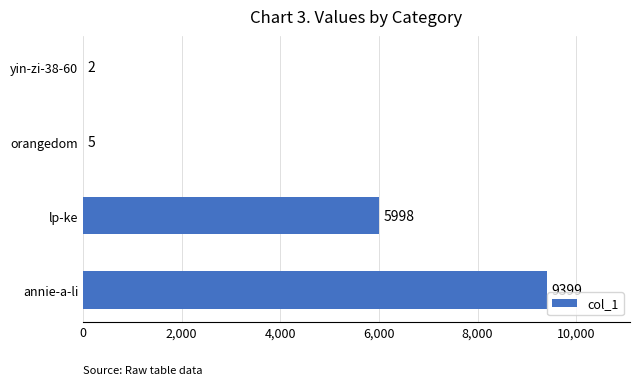

What is the sum of all values?

15404